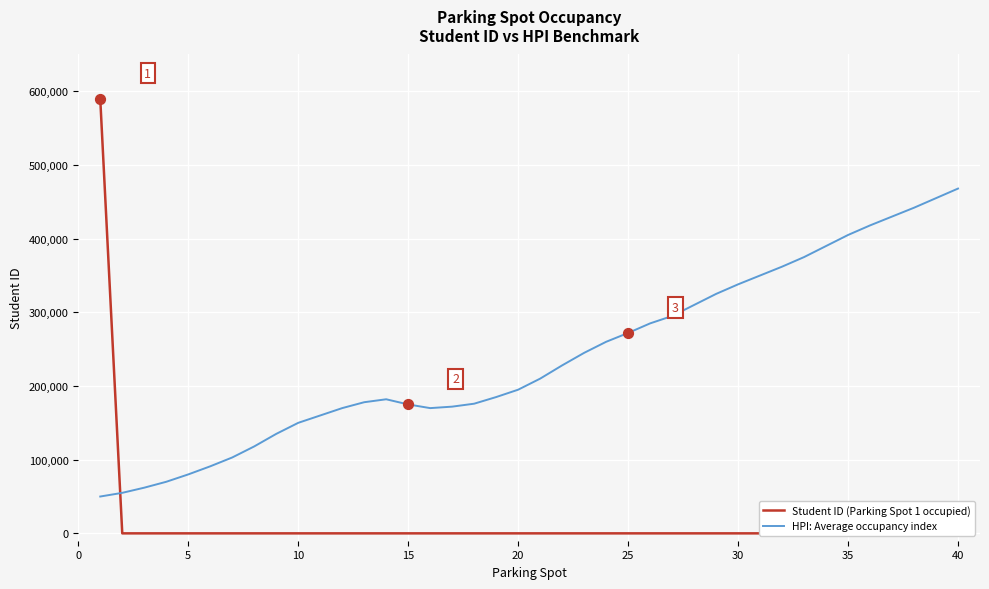

Which series has the widest spread of Y values?

Student ID (Parking Spot 1 occupied)